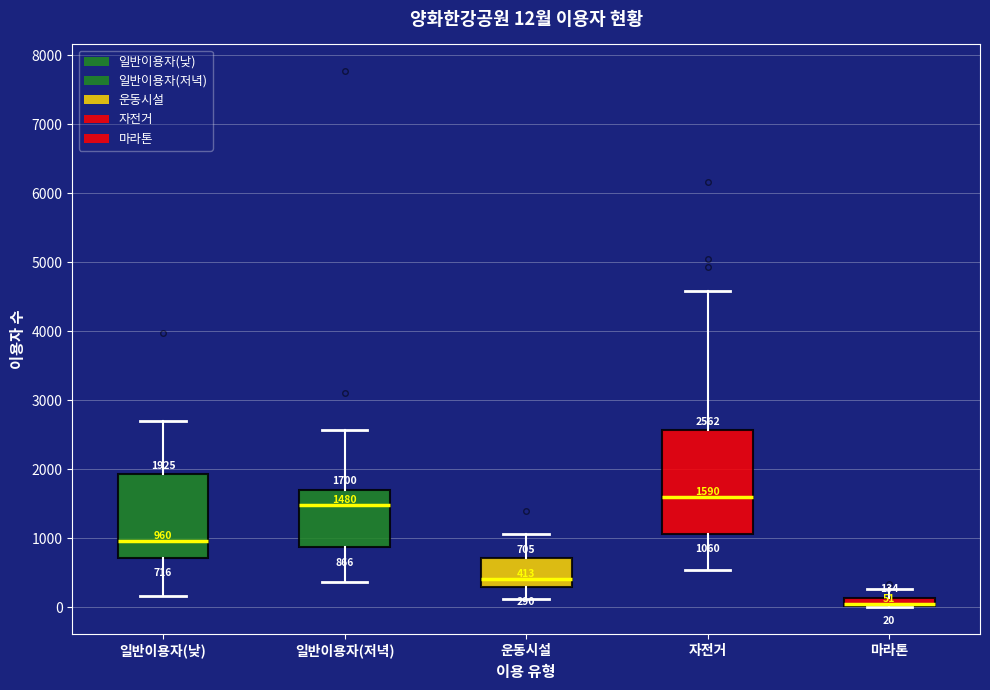

Which box is the tallest, from its lower edge to its upper edge?

자전거